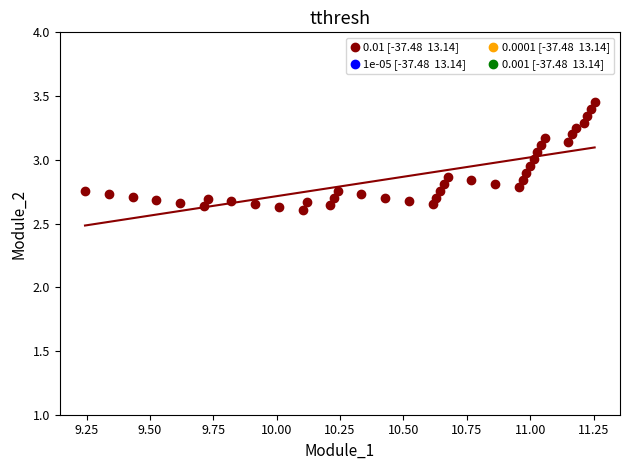

What is the range of Y values (max minus min)?

0.8